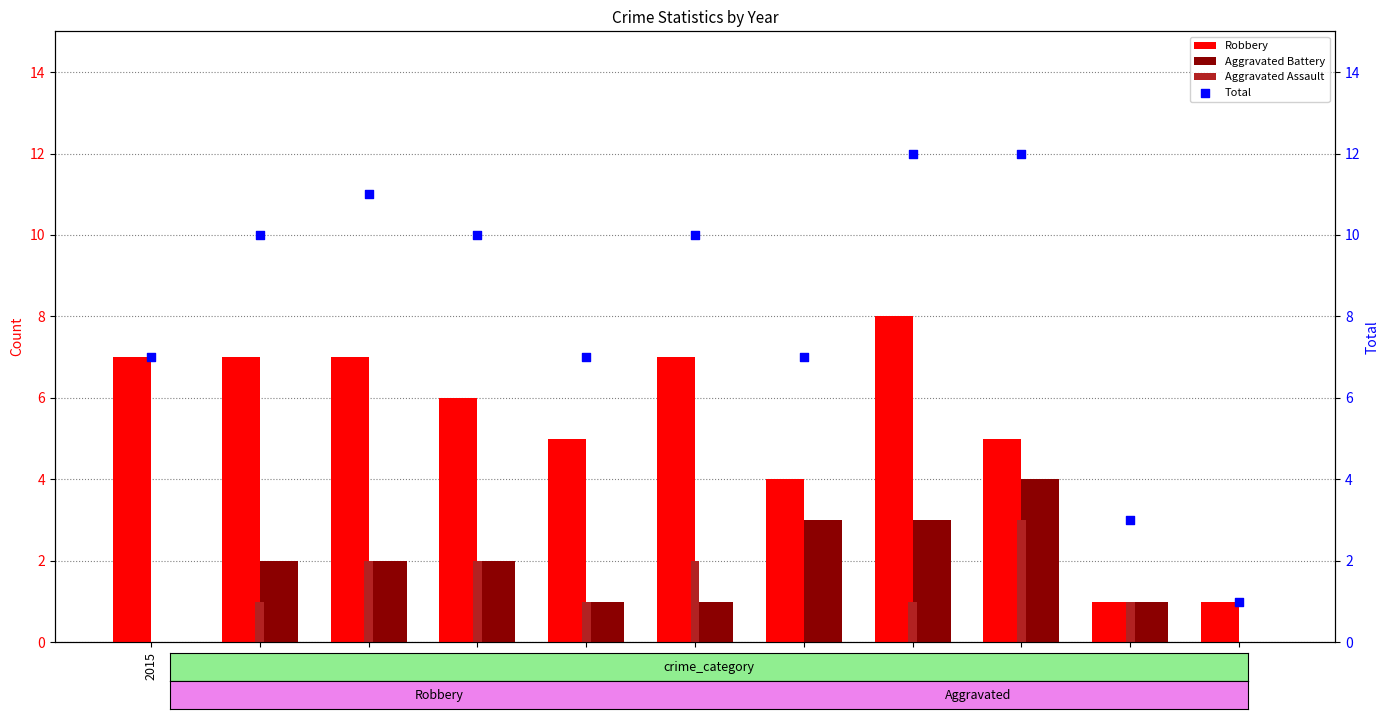

Which series has the widest spread of Y values?

Total